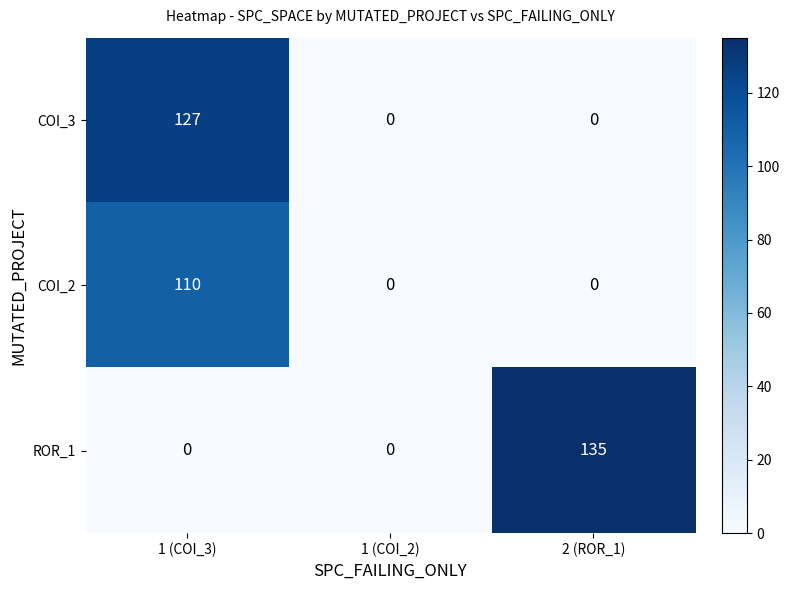

Rank the series by their average value, from lowest to highest.

COI_2, COI_3, ROR_1